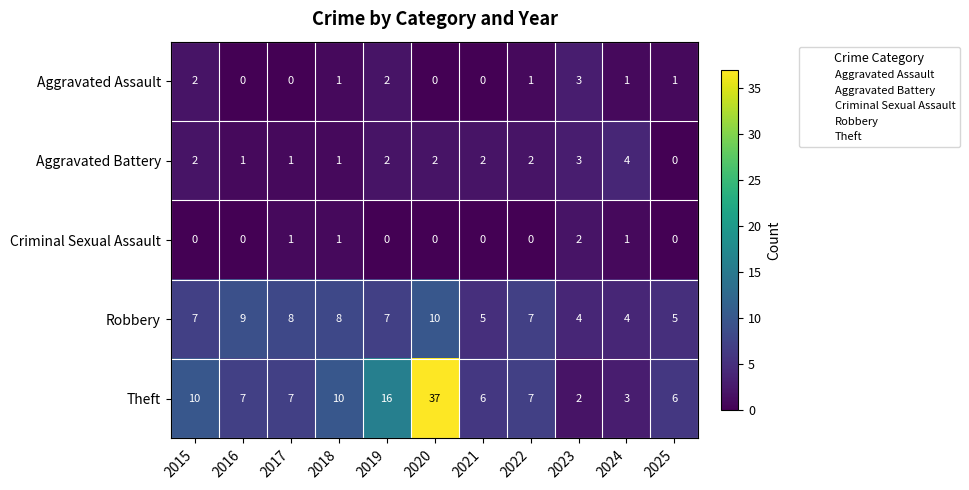

Rank the series by their maximum value, from highest to lowest.

Theft, Robbery, Aggravated Battery, Aggravated Assault, Criminal Sexual Assault